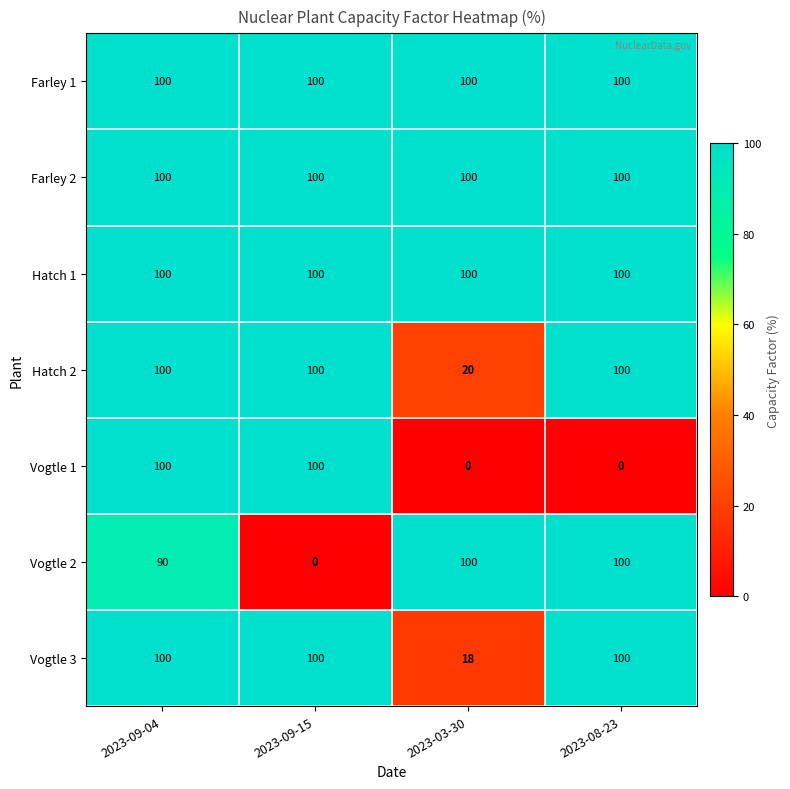

What is the total value across all series at 2023-09-04?

690